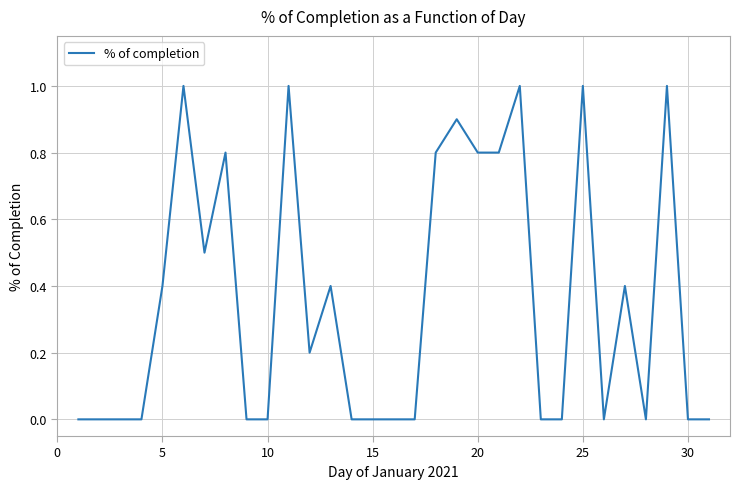

True or false: the data has more than 2 interior local peaks.

True